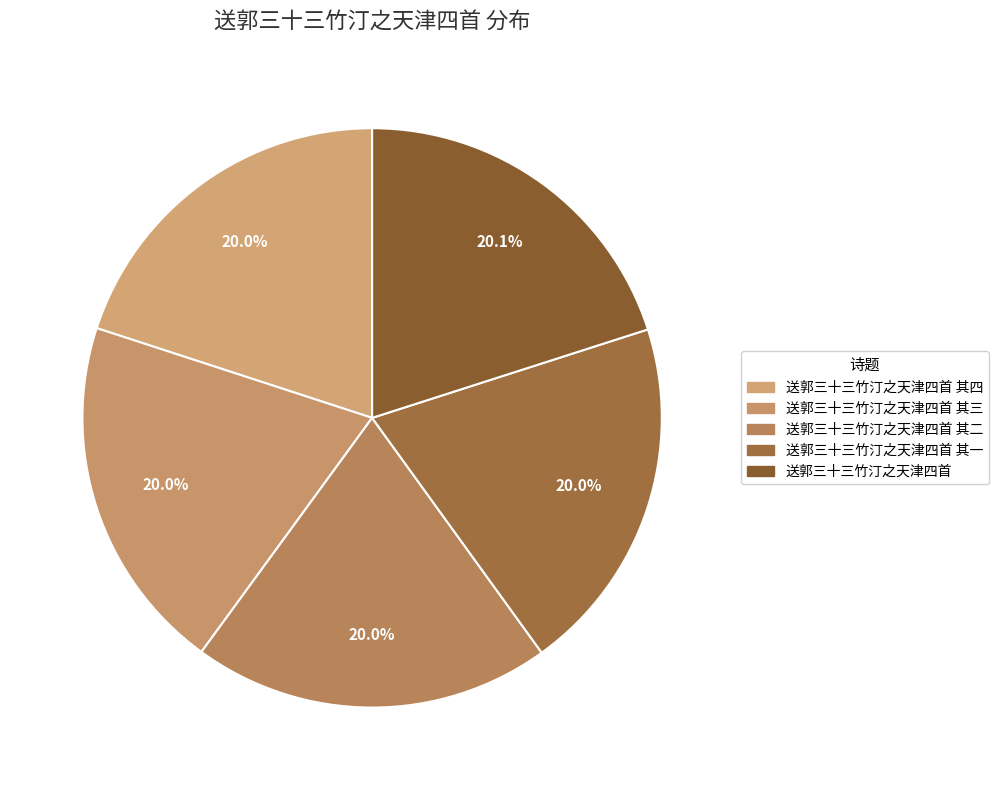

How many slices are in this pie chart?

5